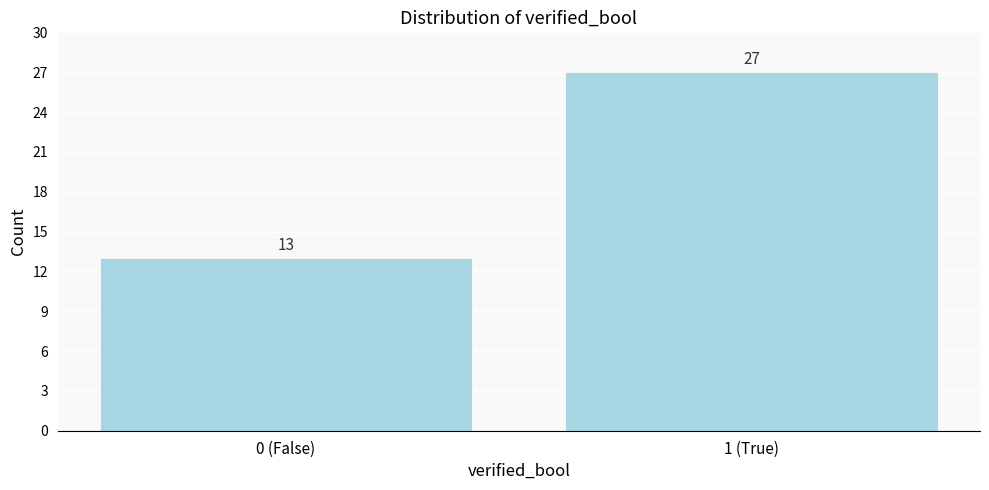

Reading left to right, extract all data points from this chart.

0 (False)=13	1 (True)=27